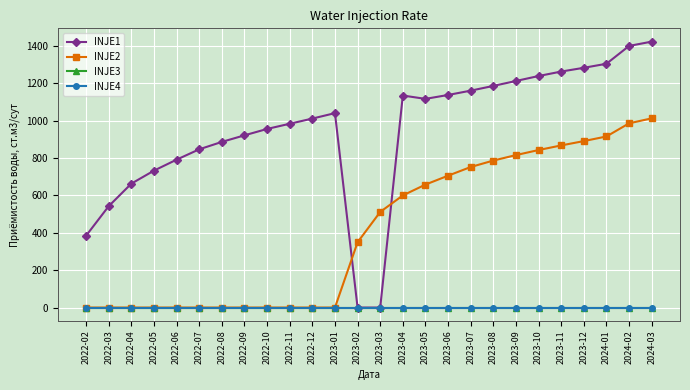

Which series has the largest total across all categories?

INJE1